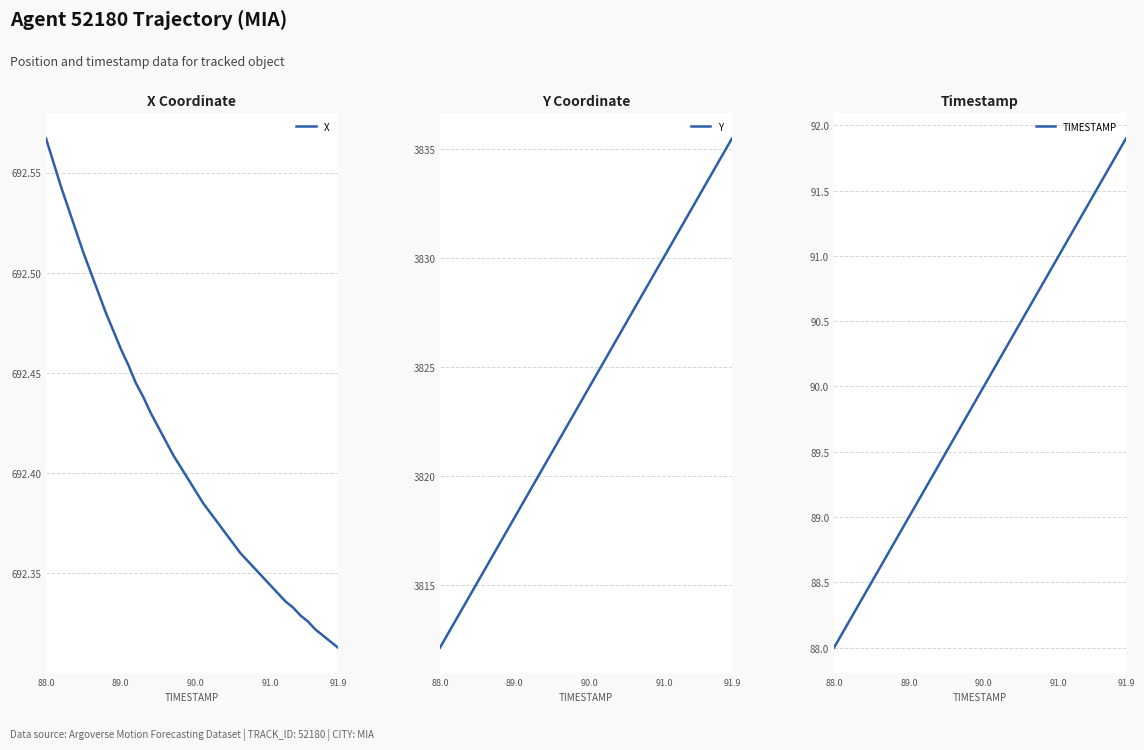

Which category has the lowest value in the Y series?

88.0